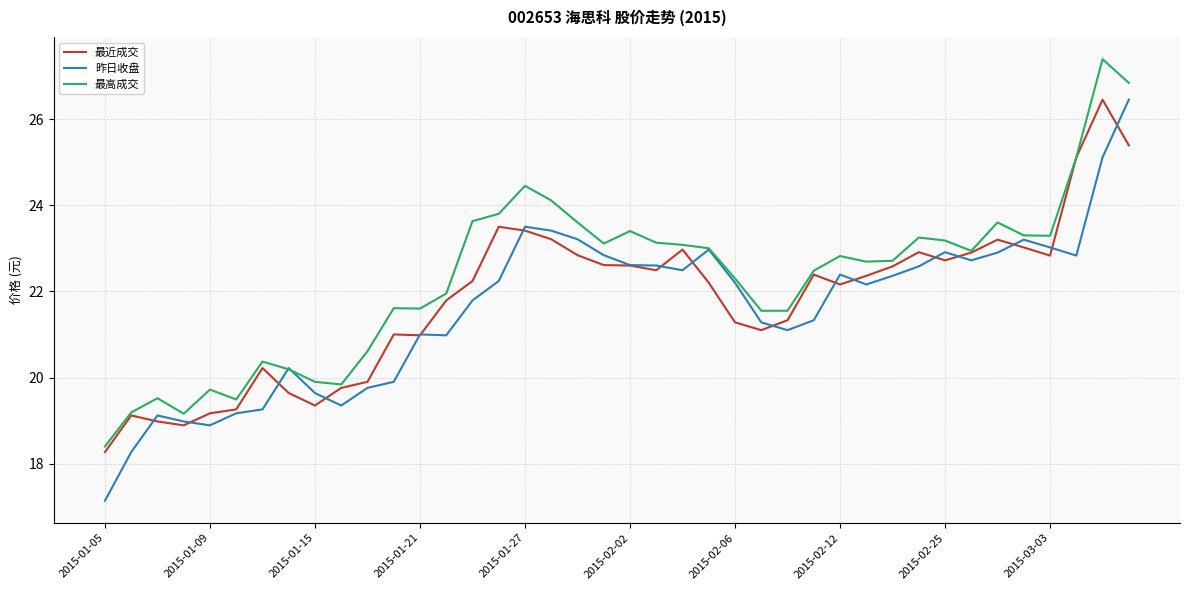

What is the minimum value for 昨日收盘?

17.1